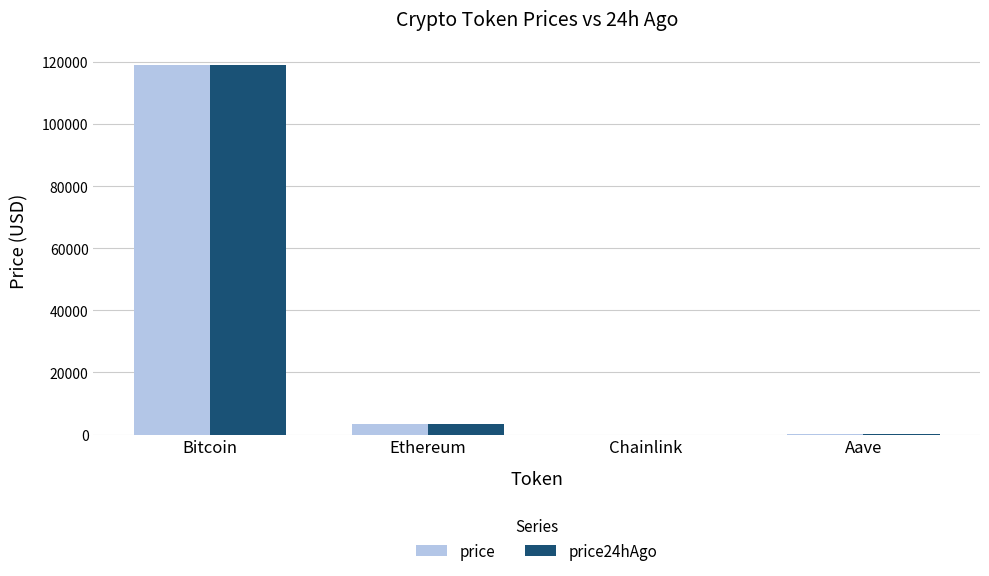

What is the sum of all price24hAgo values?

122681.3